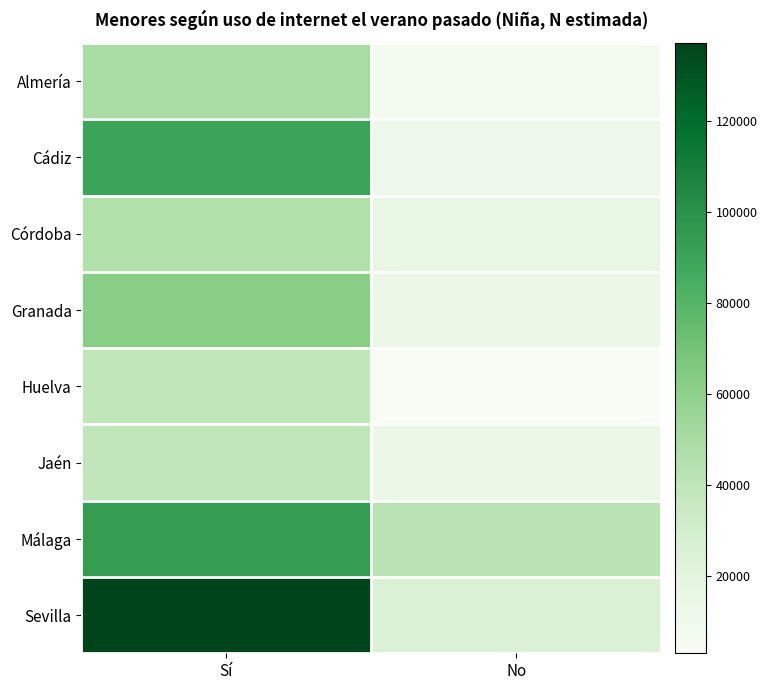

Between Sí and No, which series saw the biggest shift?

Sevilla